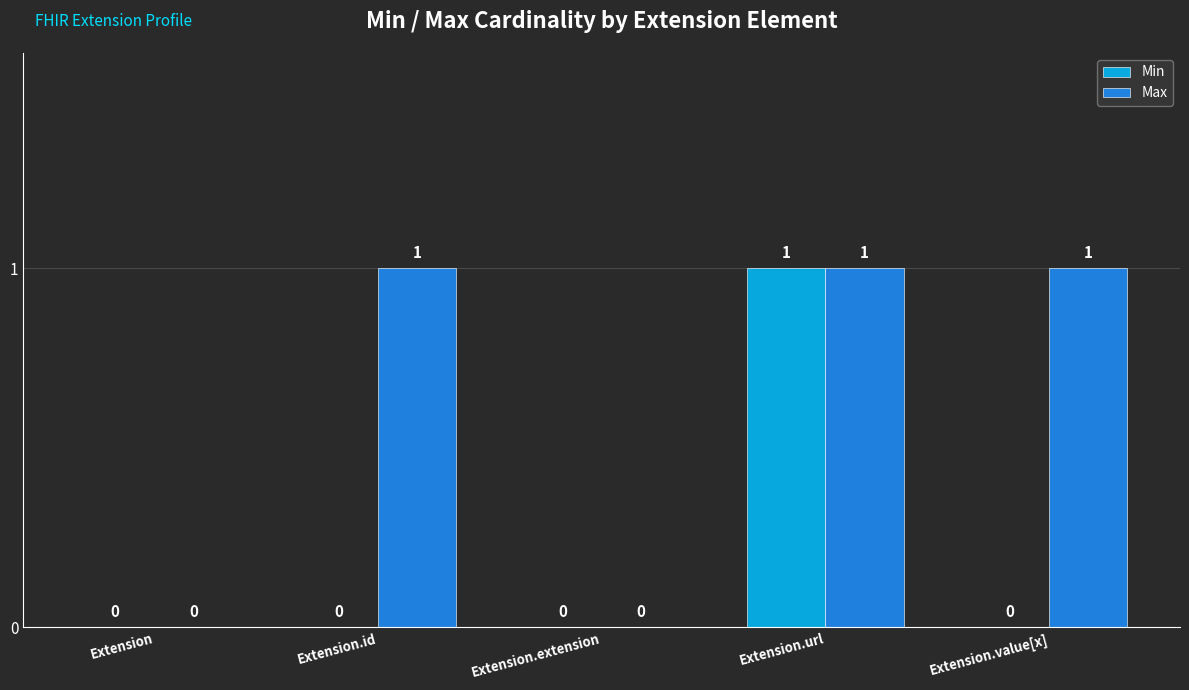

At which category is the sum across all series the highest?

Extension.url